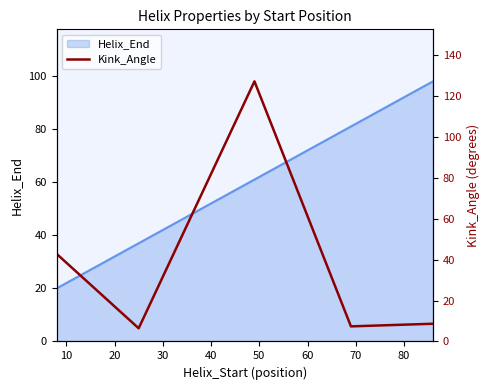

What is the highest value of the Helix_End series?

98